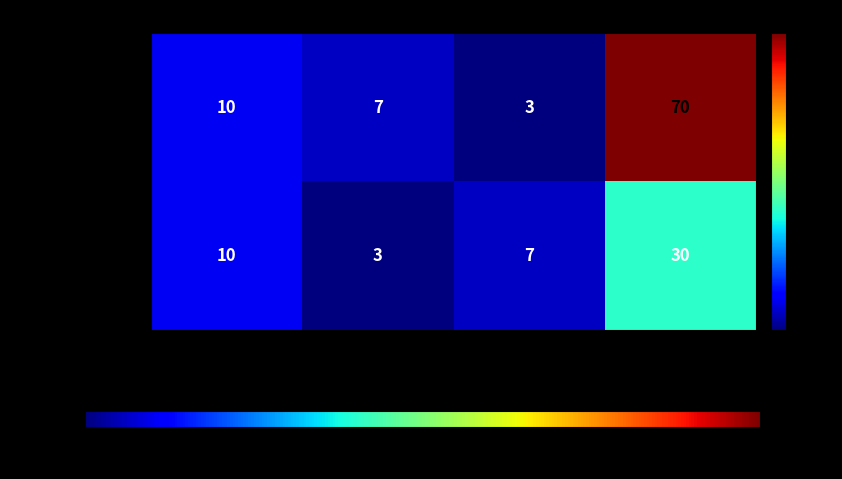

Which series changed the most between Win and Rate?

team_--Joe---